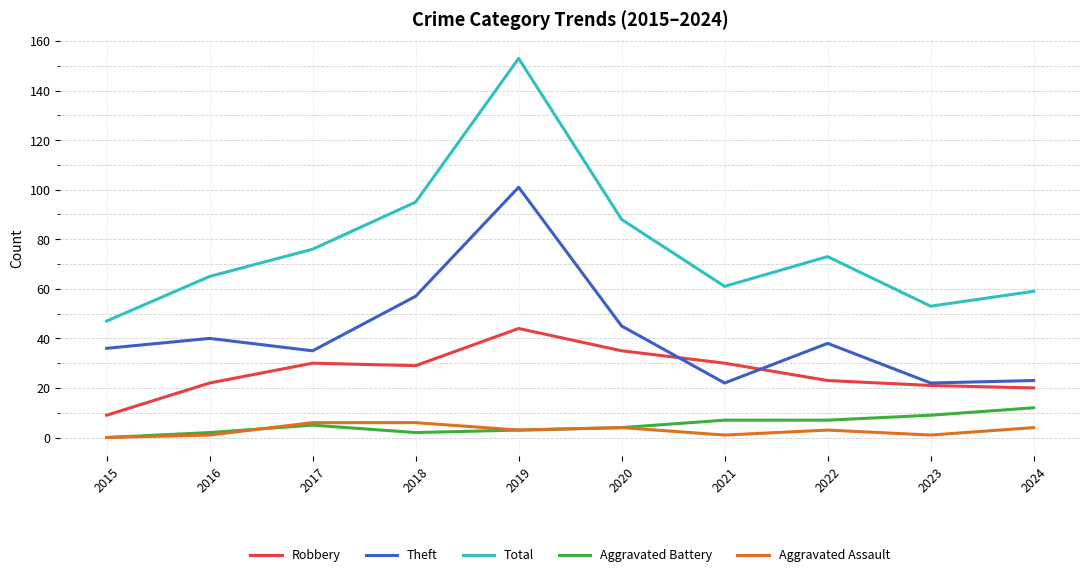

What is the total value across all series at 2023?

106